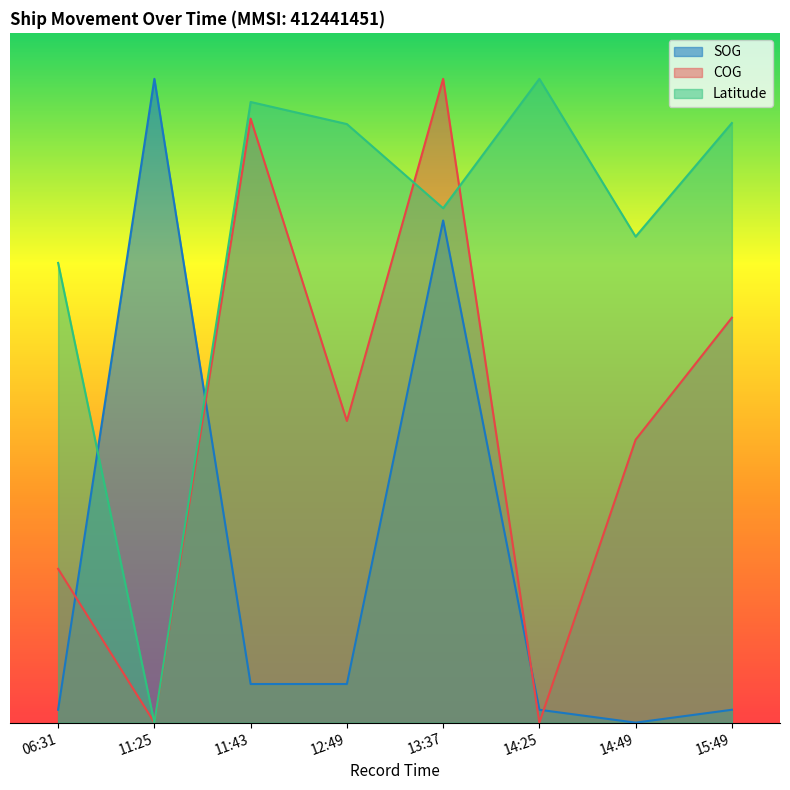

Between 06:31 and 14:25, which series saw the biggest shift?

Latitude